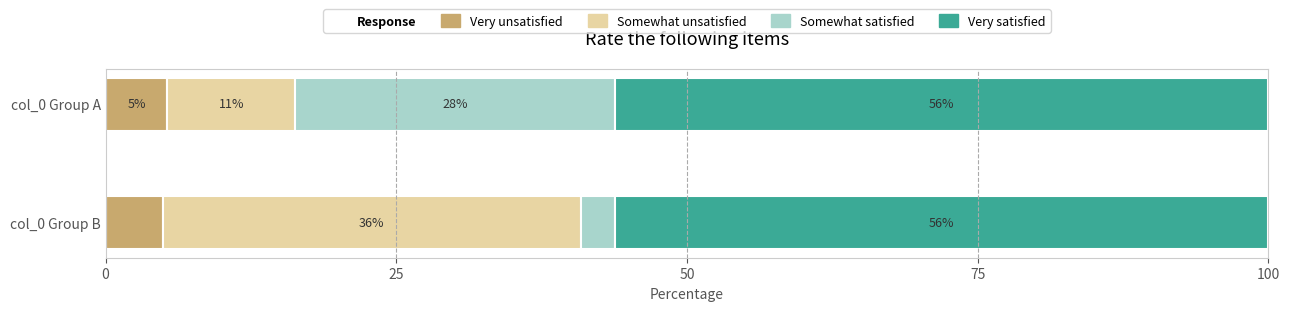

The Very unsatisfied series shows 5.3 at col_0 Group A. True or false?

True